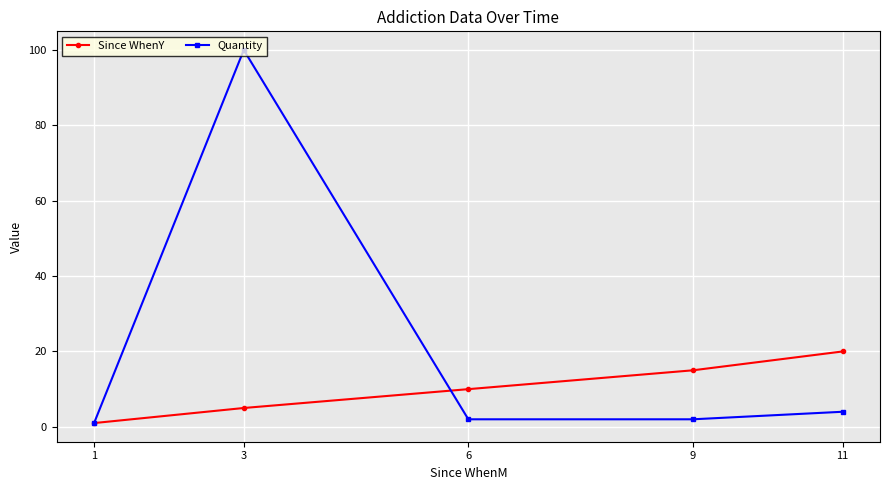

What is the value of the Since WhenY point at the 4th from the left?

15